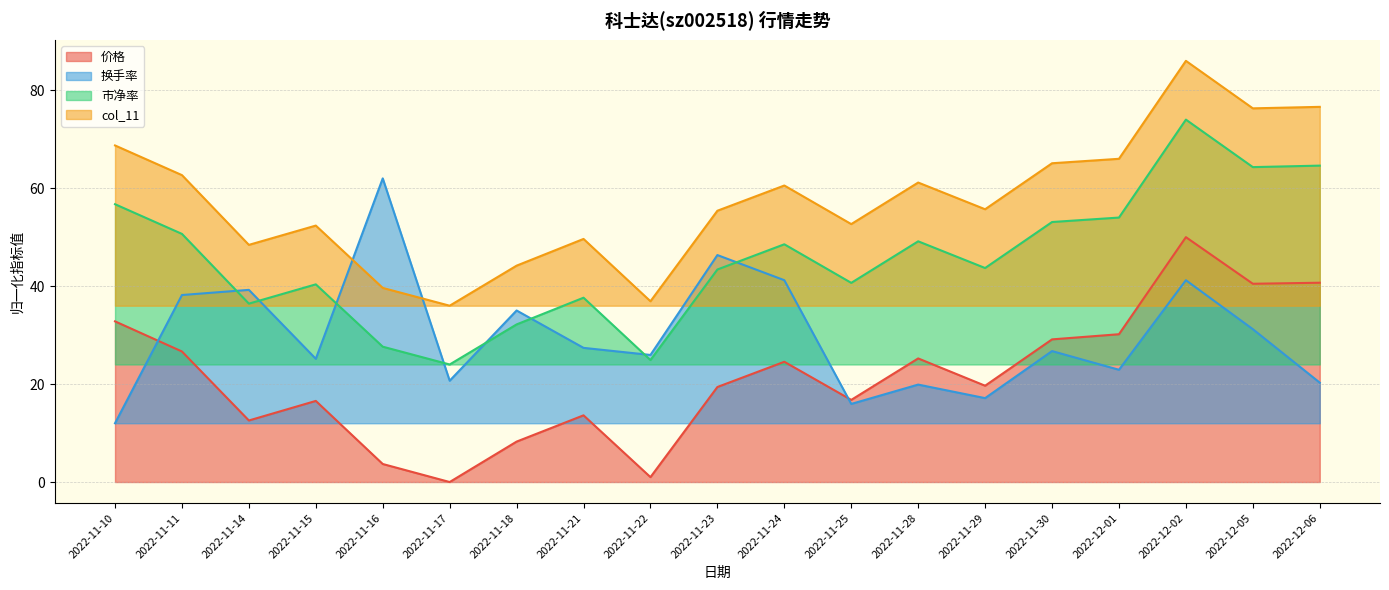

True or false: 价格 and col_11 intersect in this chart.

False